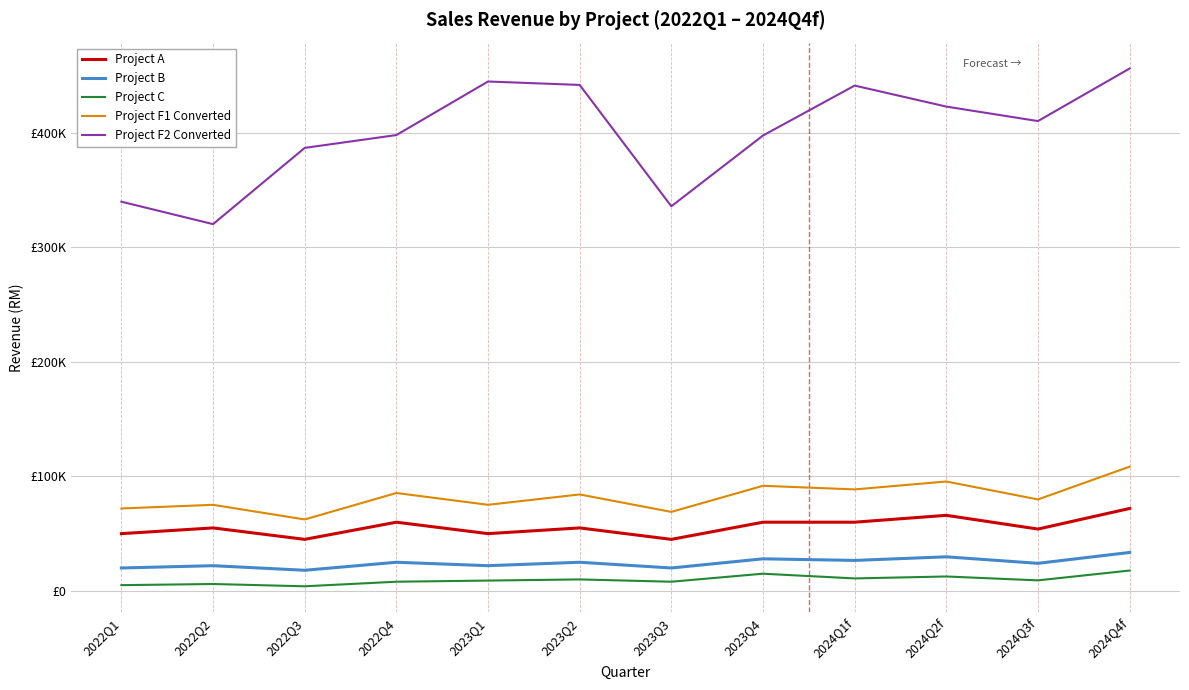

Does the chart display data point markers on the line(s)?

No